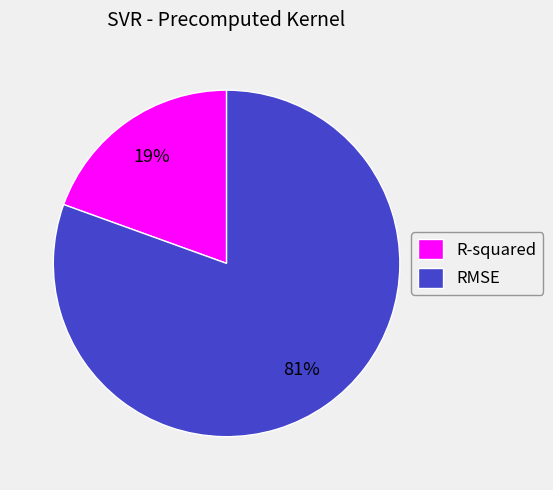

True or false: R-squared accounts for 19% of the total.

True